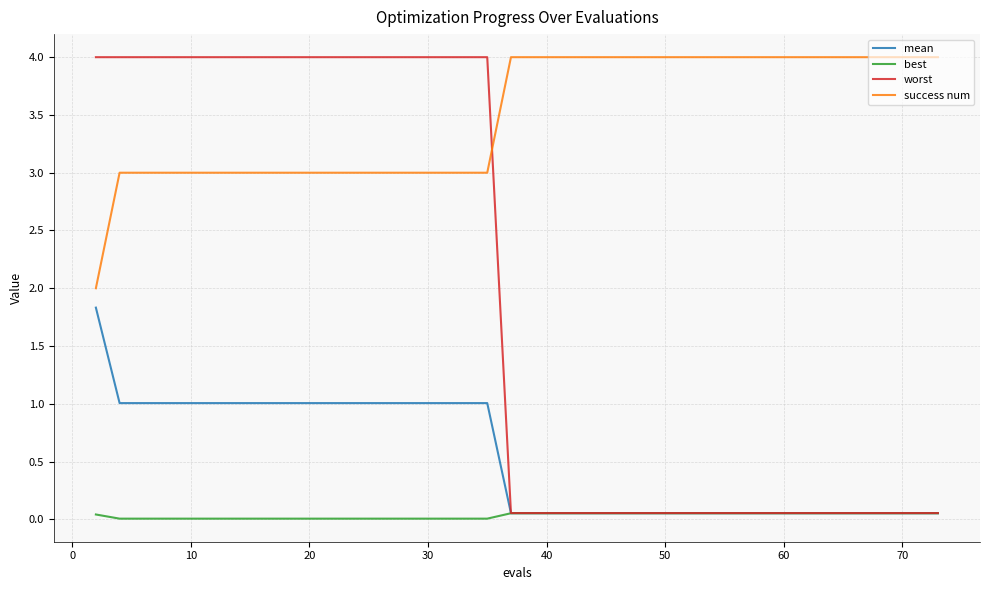

How many times do worst and success num cross each other?

1